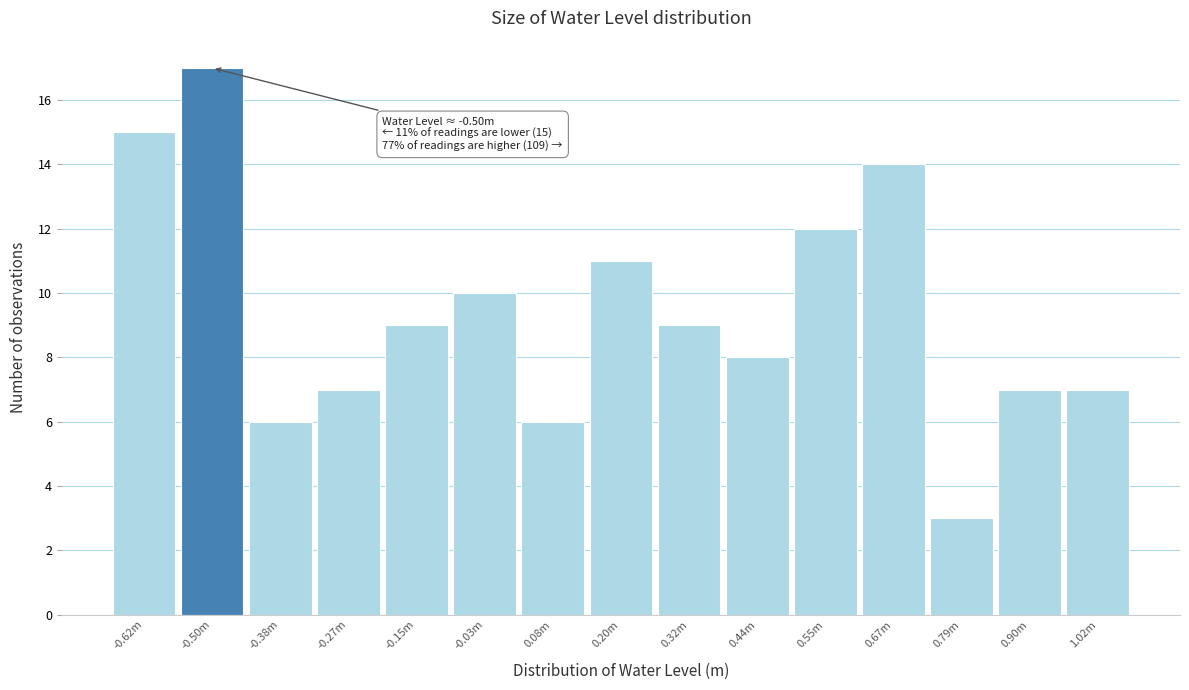

Reading right to left, extract all data points from this chart.

7	7	3	14	12	8	9	11	6	10	9	7	6	17	15